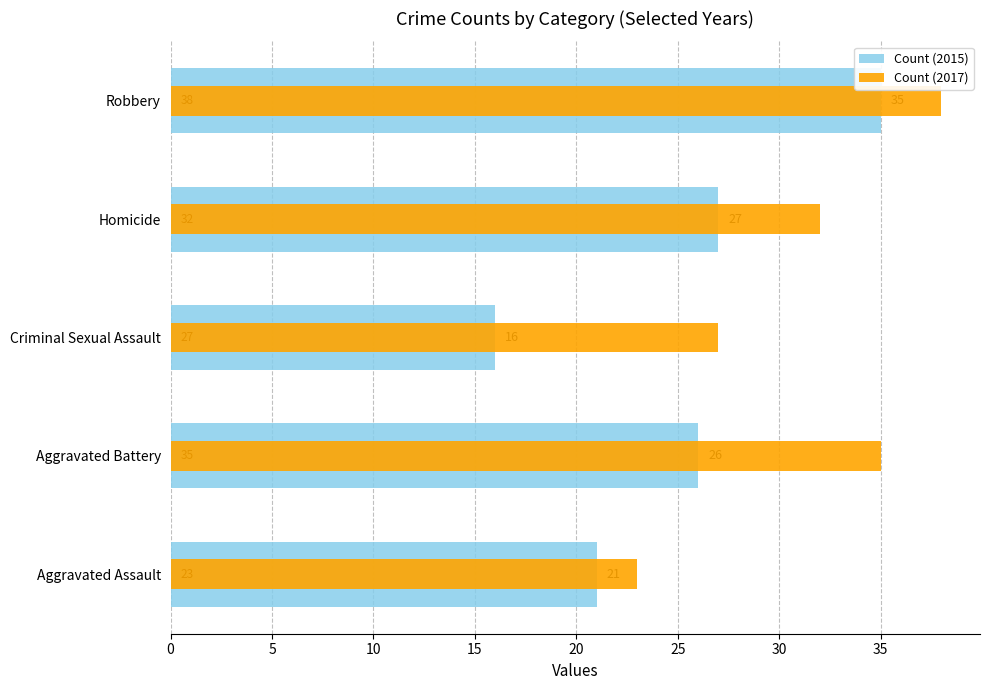

At how many categories does at least one series exceed 19?

5